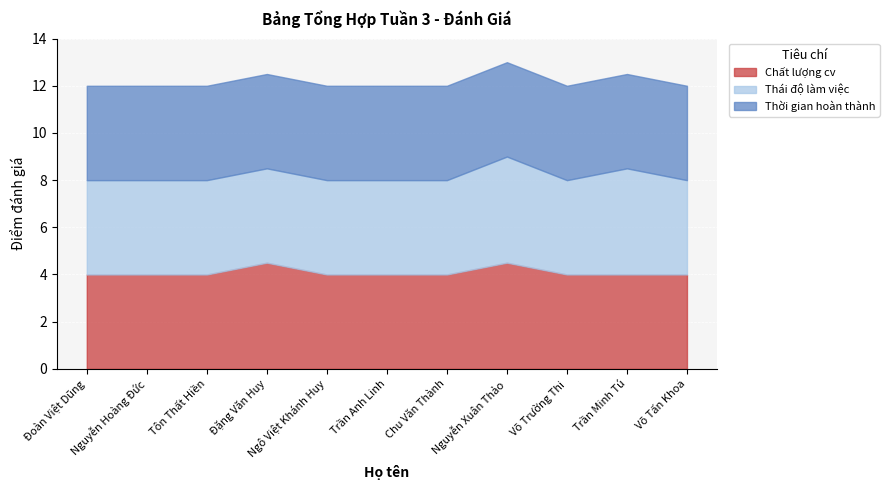

Is the value of Thời gian hoàn thành at Ngô Việt Khánh Huy greater than the value of Chất lượng cv at Võ Trường Thi?

No